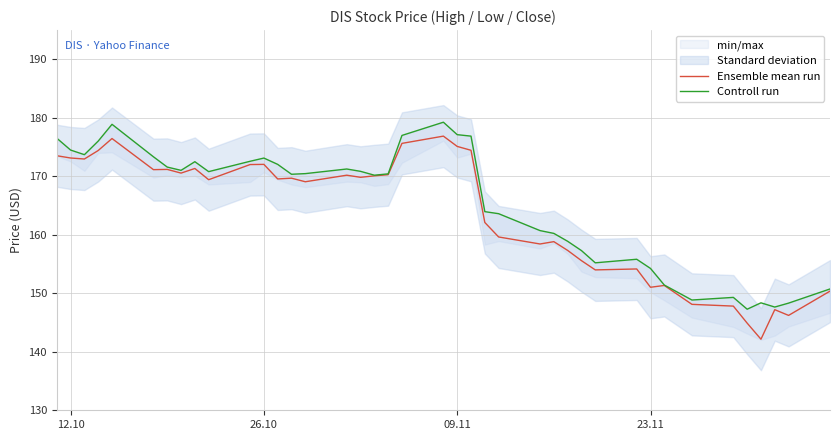

What is the minimum value shown in the chart?

142.2